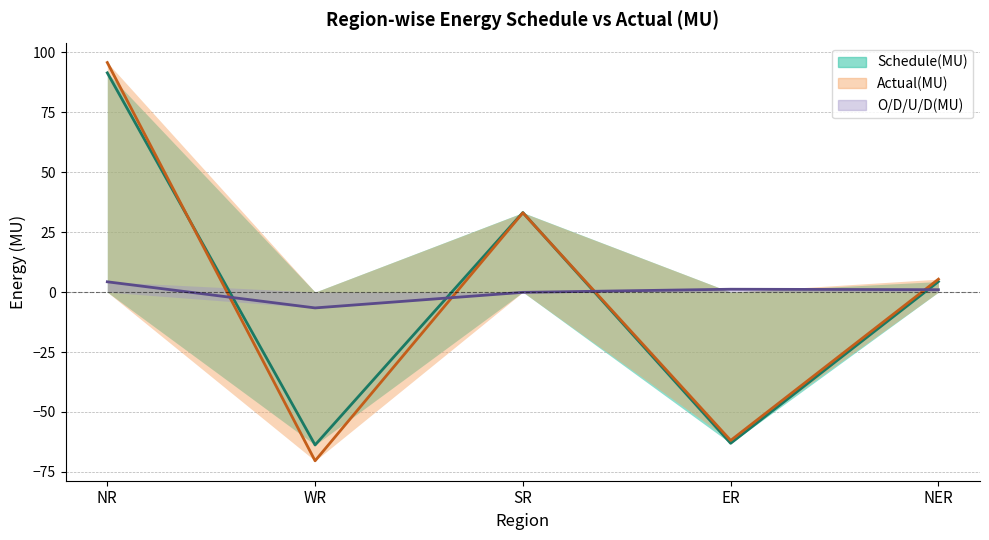

Which series has the largest total across all categories?

Schedule(MU)